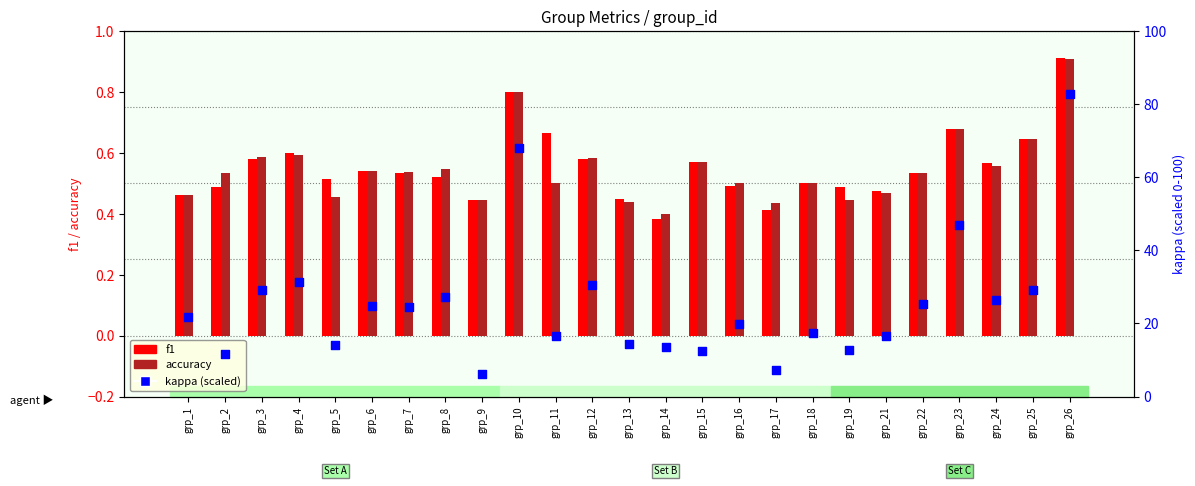

What is the total value across all series at grp_1?

22.7